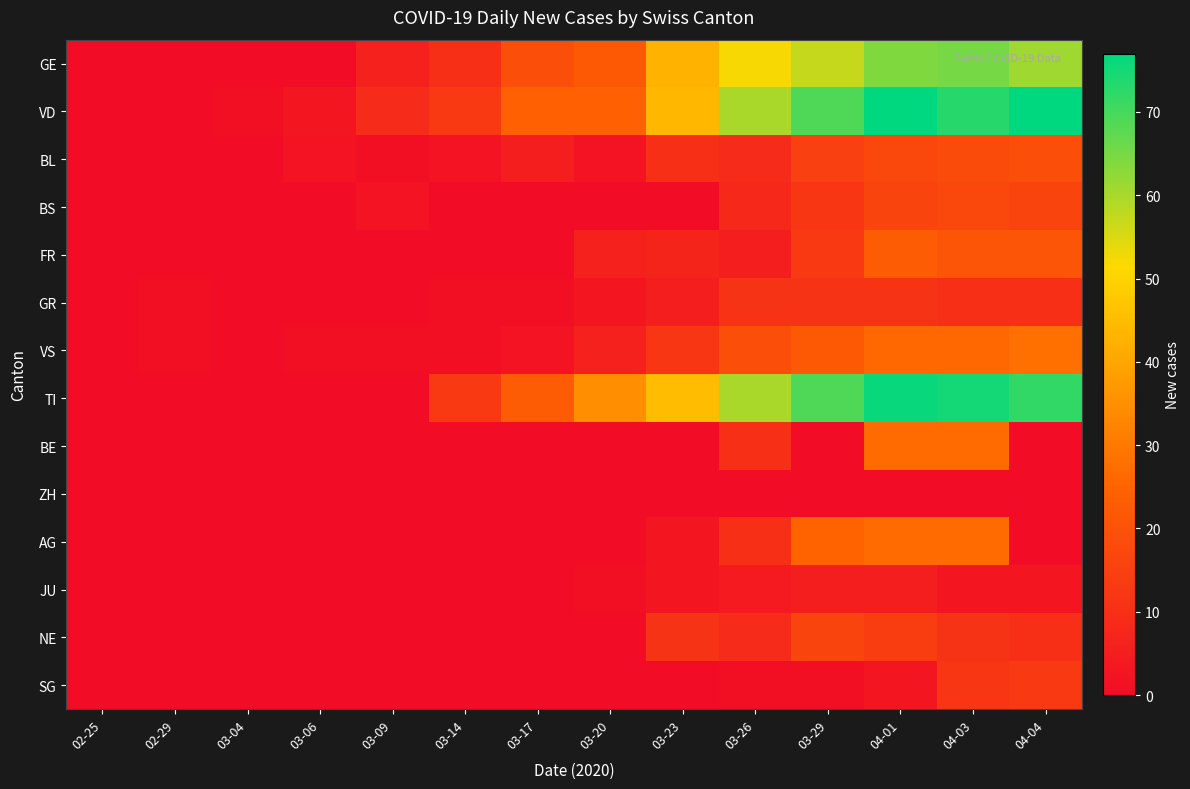

Which label corresponds to the largest value in the chart?

04-01